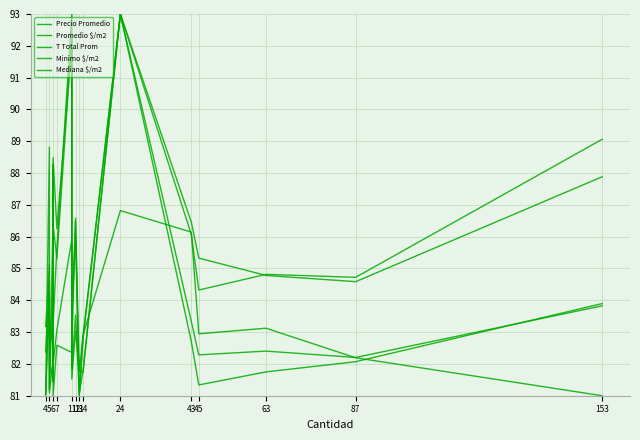

In T Total Prom, how many points are higher than both neighbors (excluding endpoints)?

6